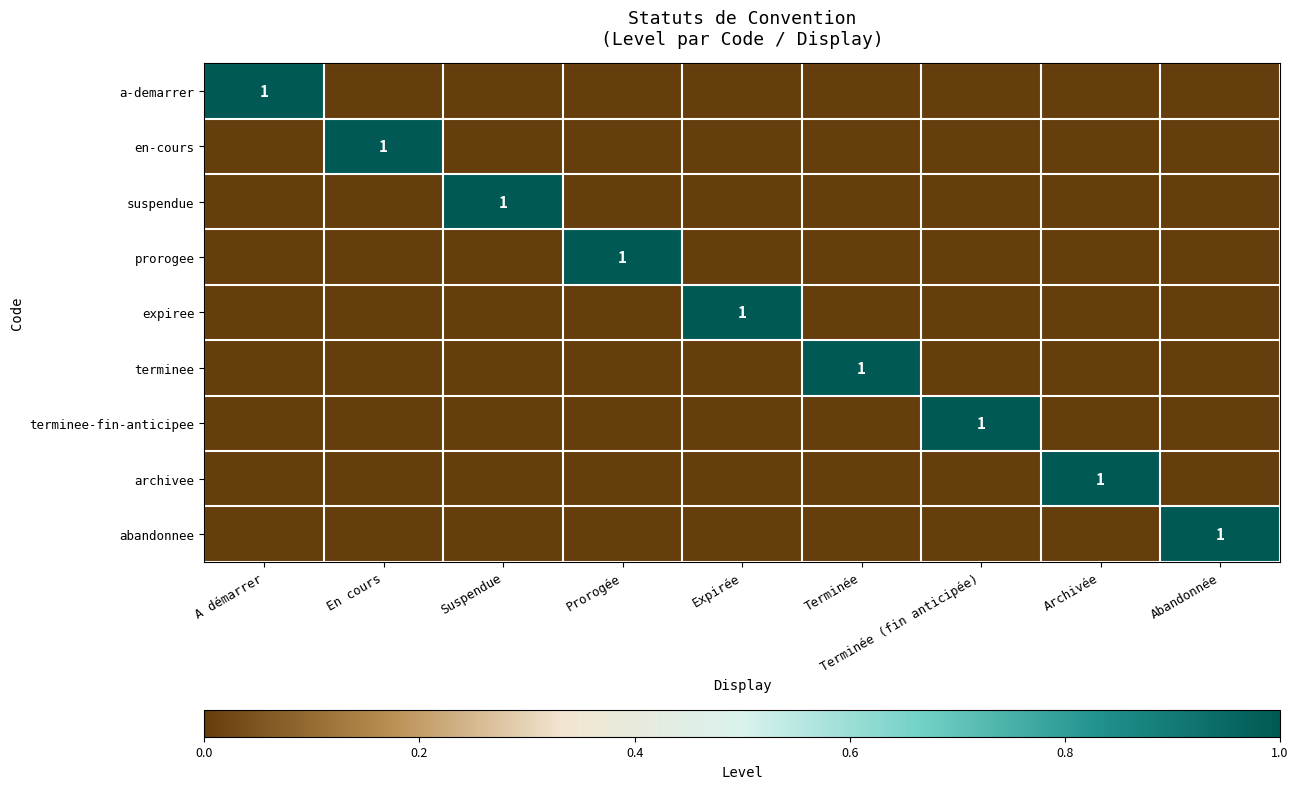

At which category is the sum across all series the highest?

A démarrer